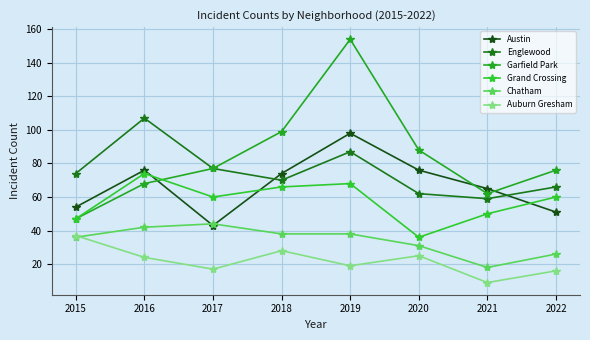

List the series in order of their peak value, lowest first.

Auburn Gresham, Chatham, Grand Crossing, Austin, Englewood, Garfield Park